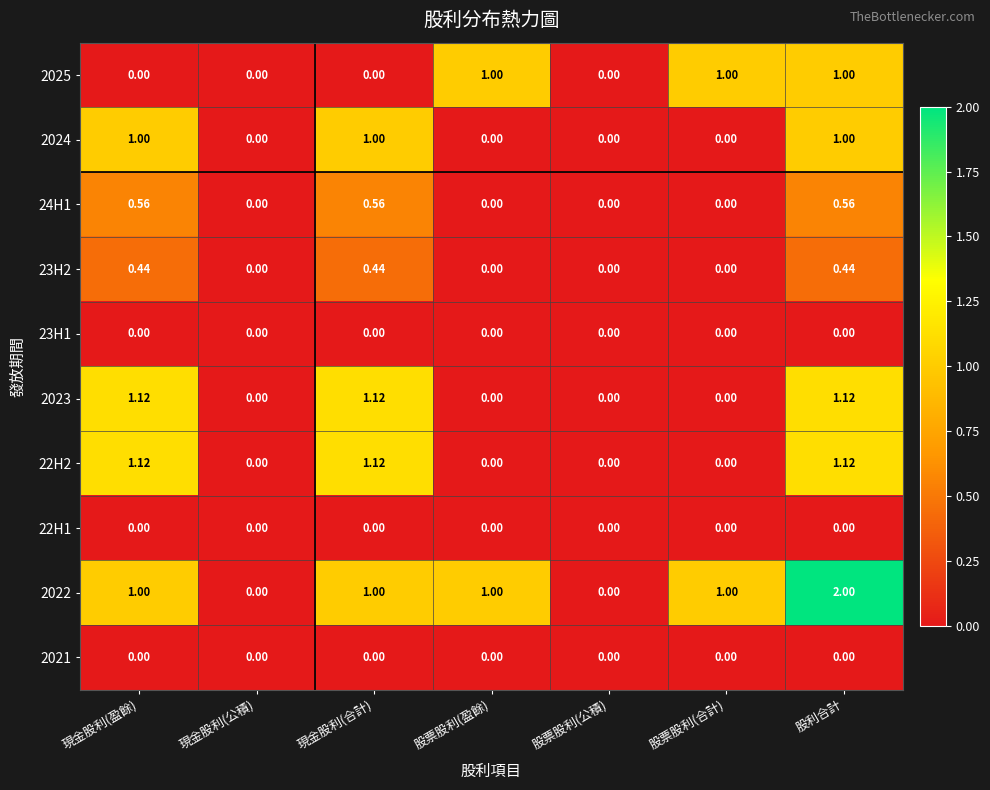

Is the value of 2023 at 現金股利(合計) greater than the value of 22H1 at 股票股利(合計)?

Yes